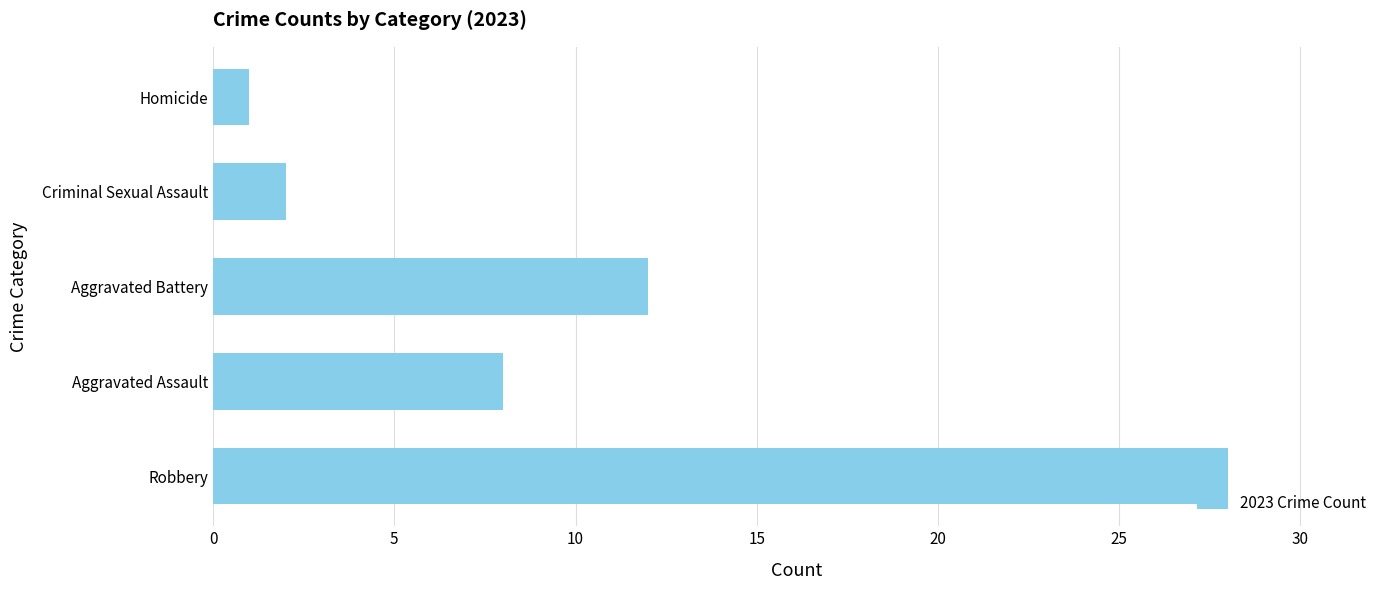

How many data points does each series have?

5